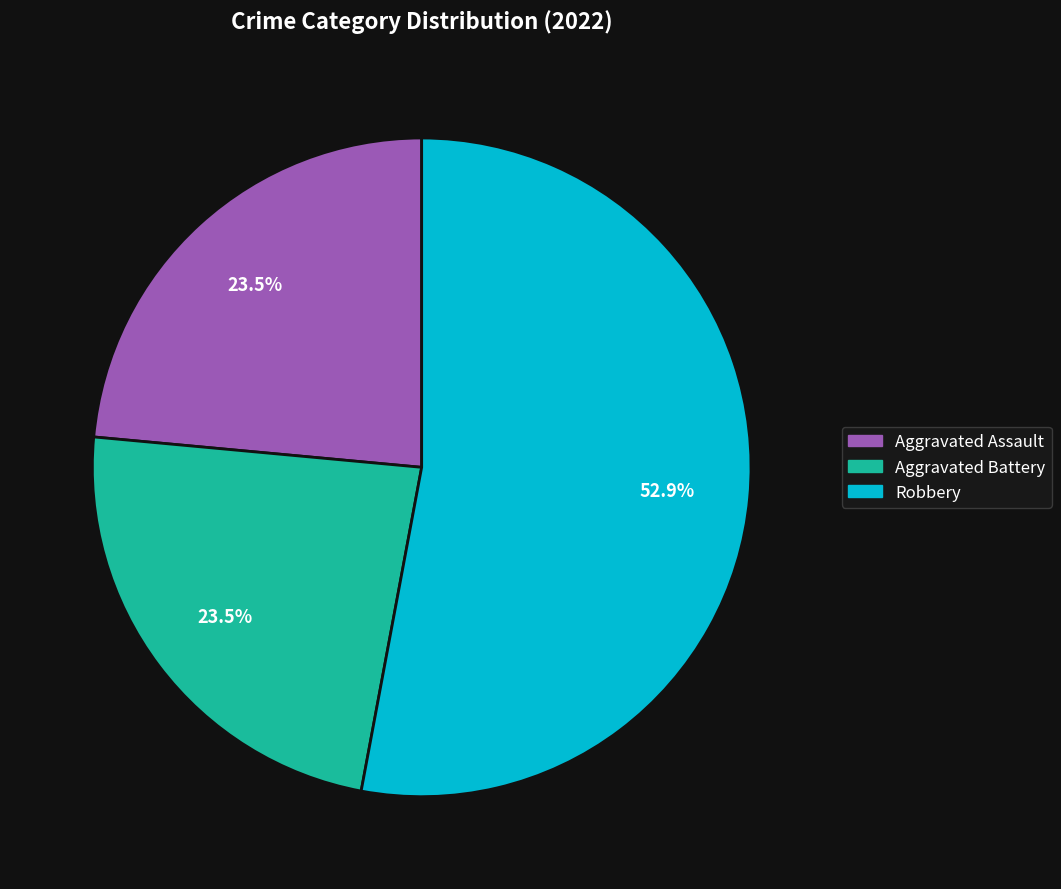

Is there any slice that represents more than half of the pie?

Yes